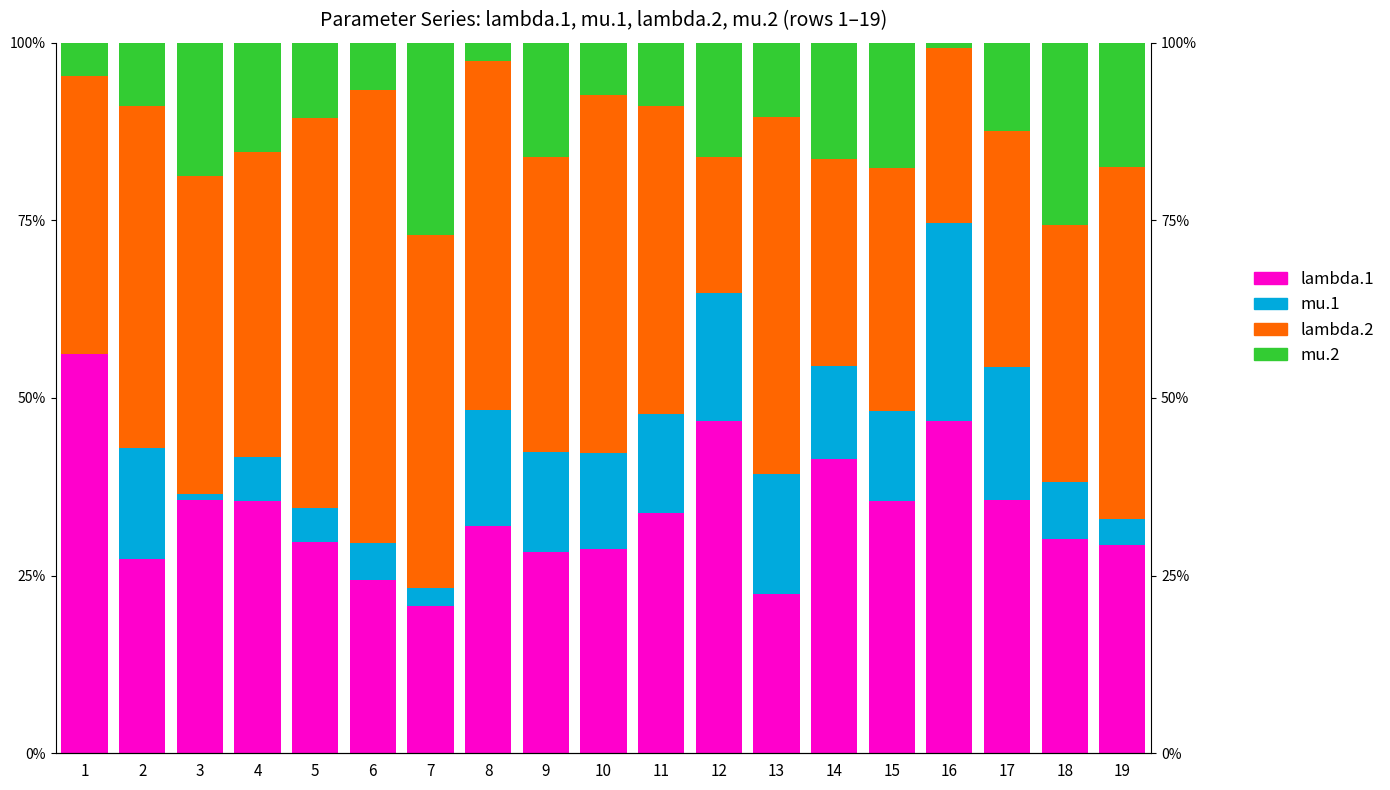

What is the difference between the highest and lowest values at 5?

50.0